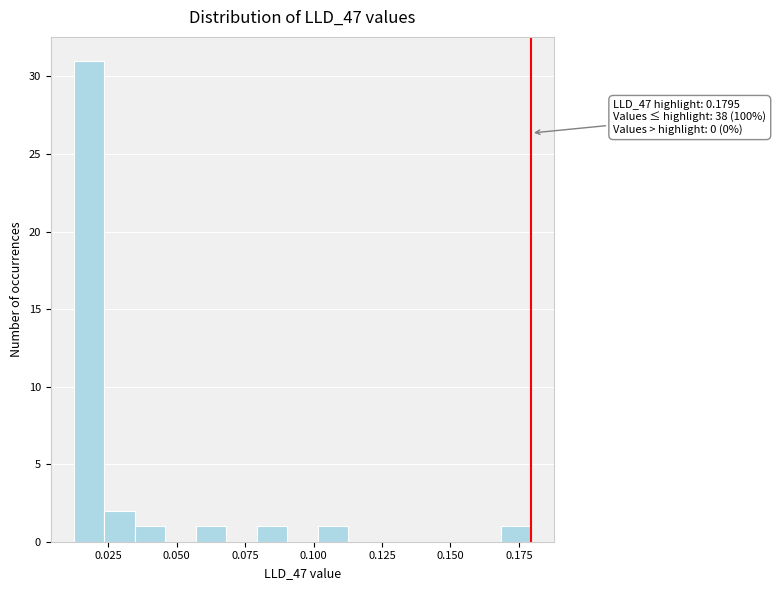

Around what value on the x-axis is the tallest bar? Give the approximate position of its centre, as read against the axis.

0.020